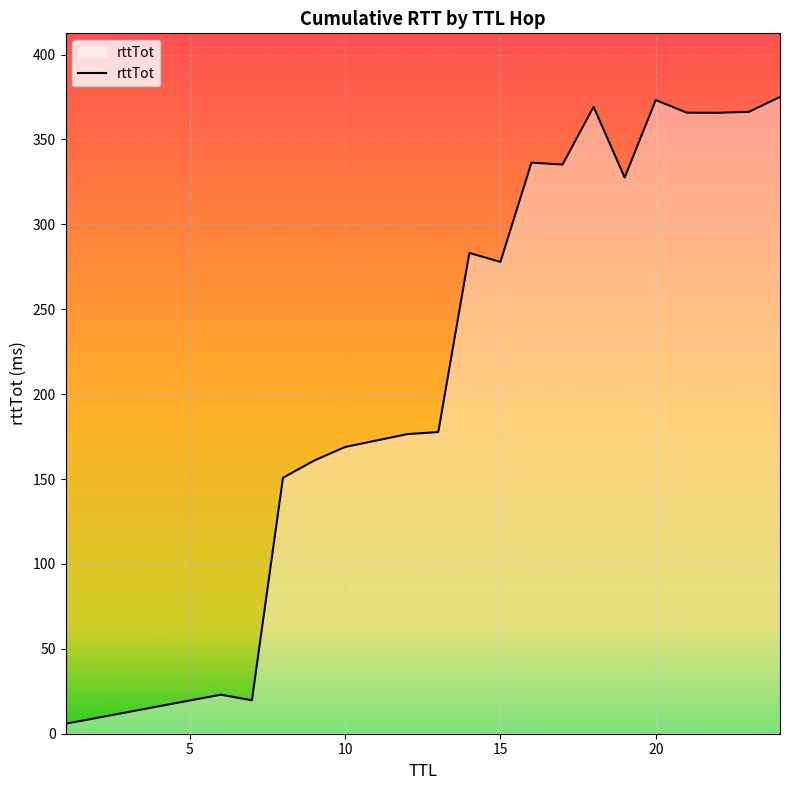

What is the maximum value shown in the chart?

375.0